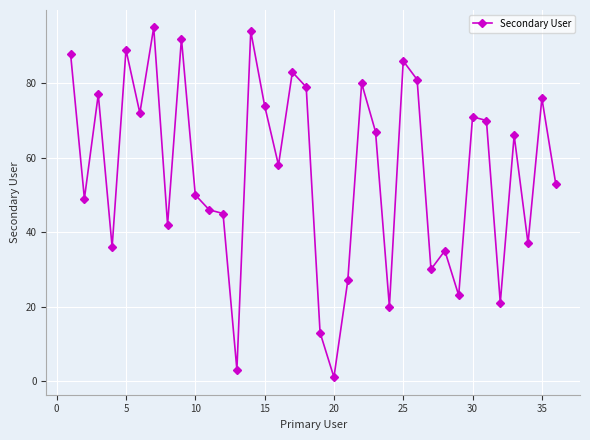

True or false: the data has more than 2 interior local peaks.

True